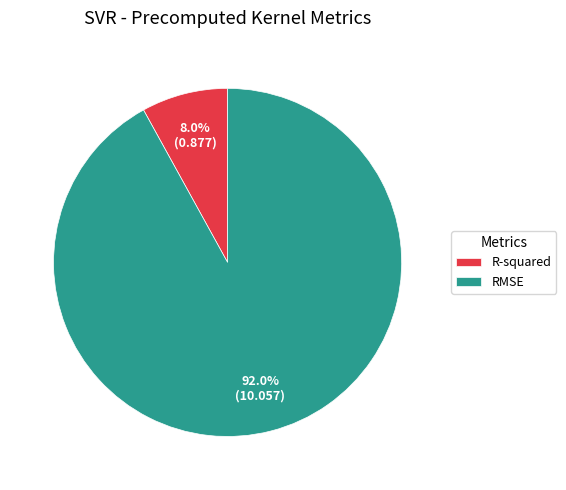

The RMSE slice represents 81% of the pie. True or false?

False